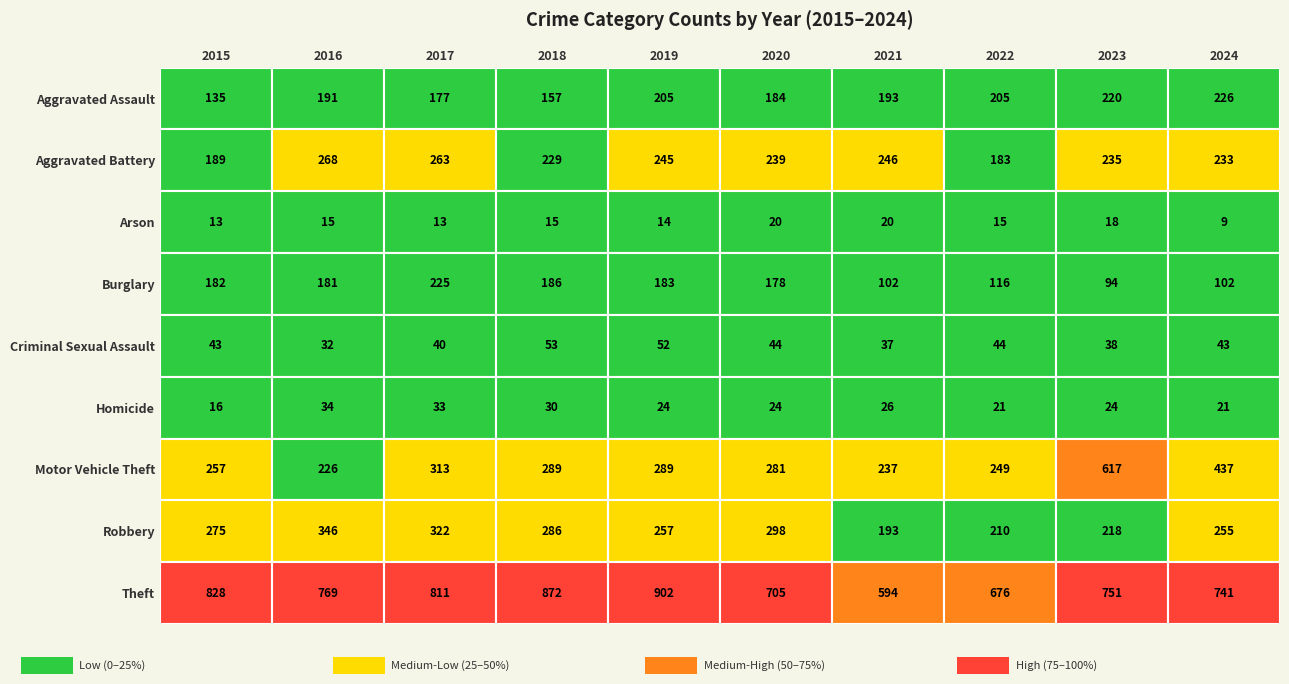

What is the spread (max minus min) of values at 2024?

732